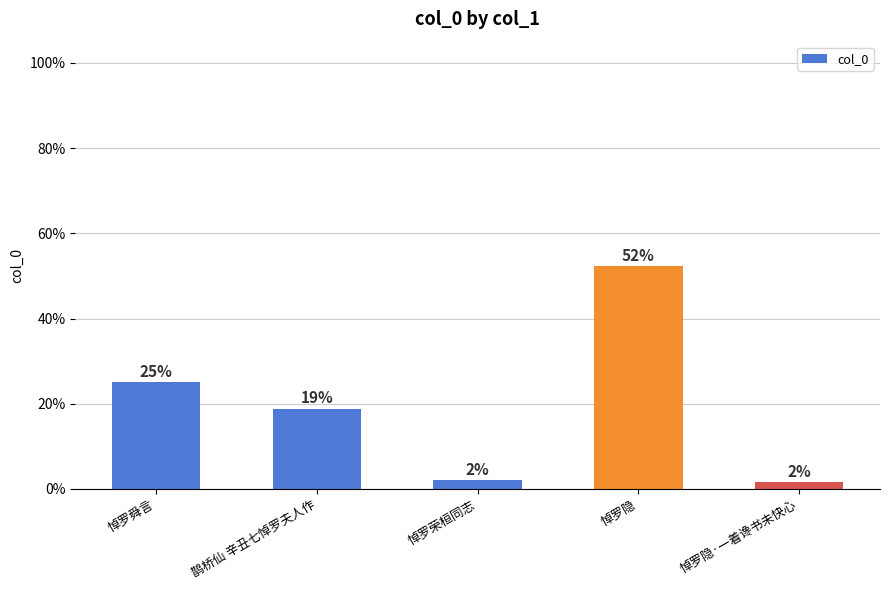

What position from the left is 悼罗隐·一着谗书未快心?

5